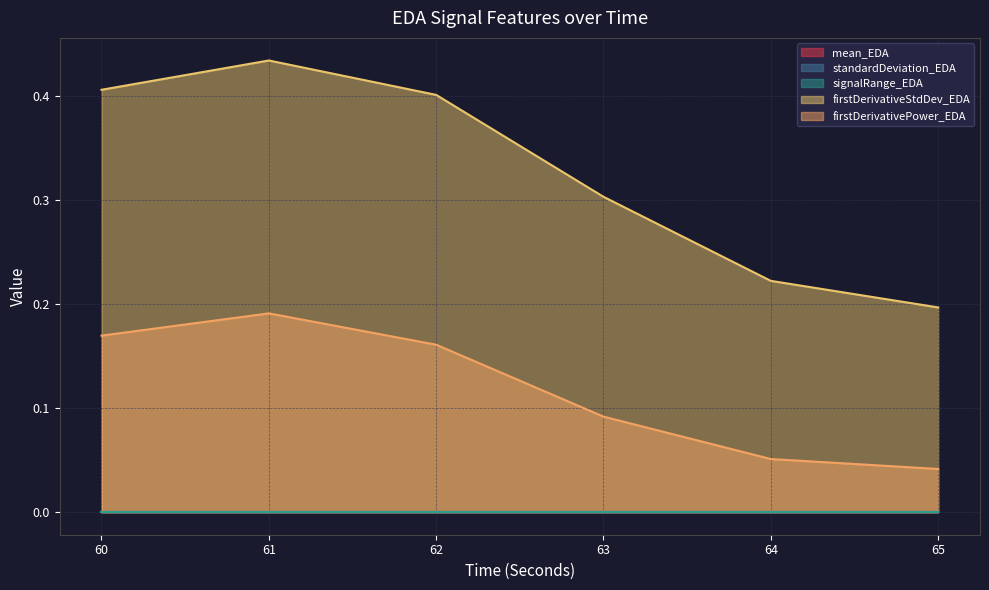

Which category has the highest value in the standardDeviation_EDA series?

60